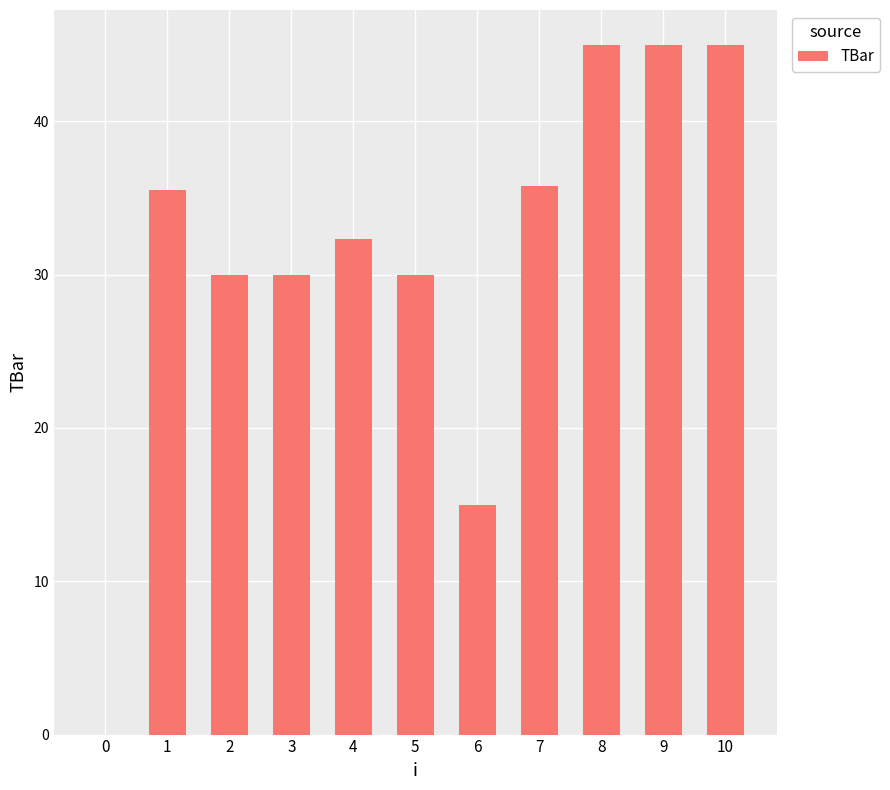

Reading left to right, list all the values displayed in this chart.

0=0.0	1=35.5	2=30.0	3=30.0	4=32.3	5=30.0	6=15.0	7=35.8	8=45.0	9=45.0	10=45.0